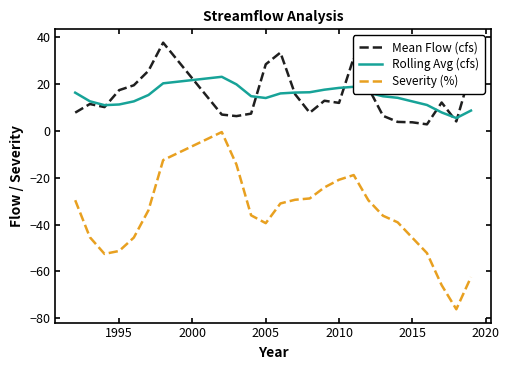

How many distinct data groups are displayed?

3